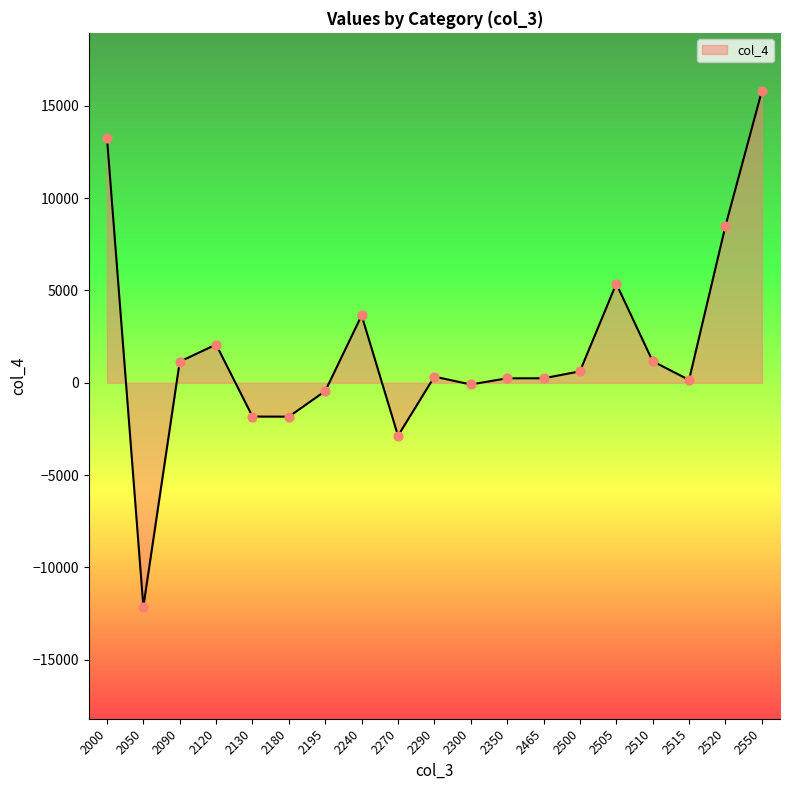

What is the change in value from 2000 to 2550?

+2518